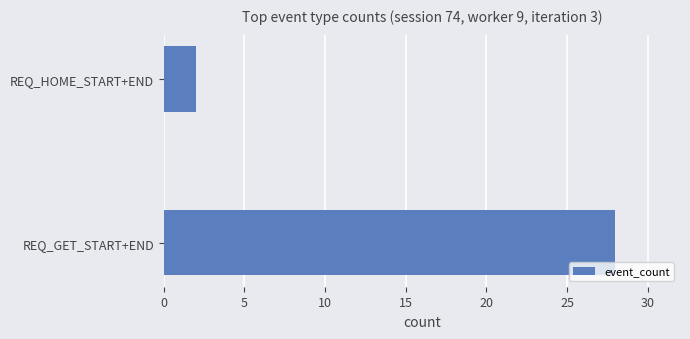

Reading bottom to top, list all the values displayed in this chart.

28	2